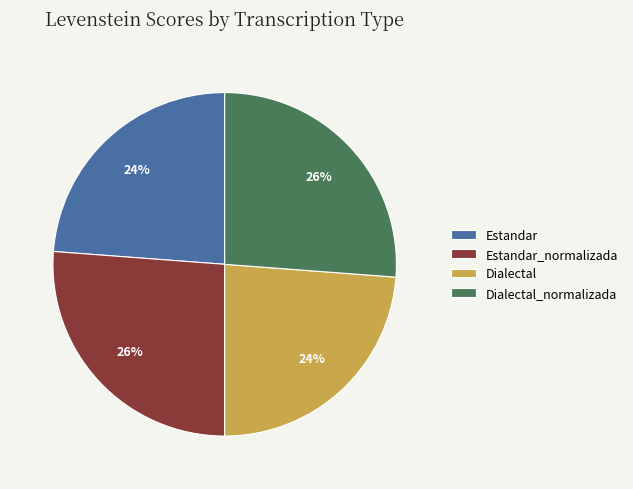

Is the sum of Estandar and Dialectal greater than half?

No